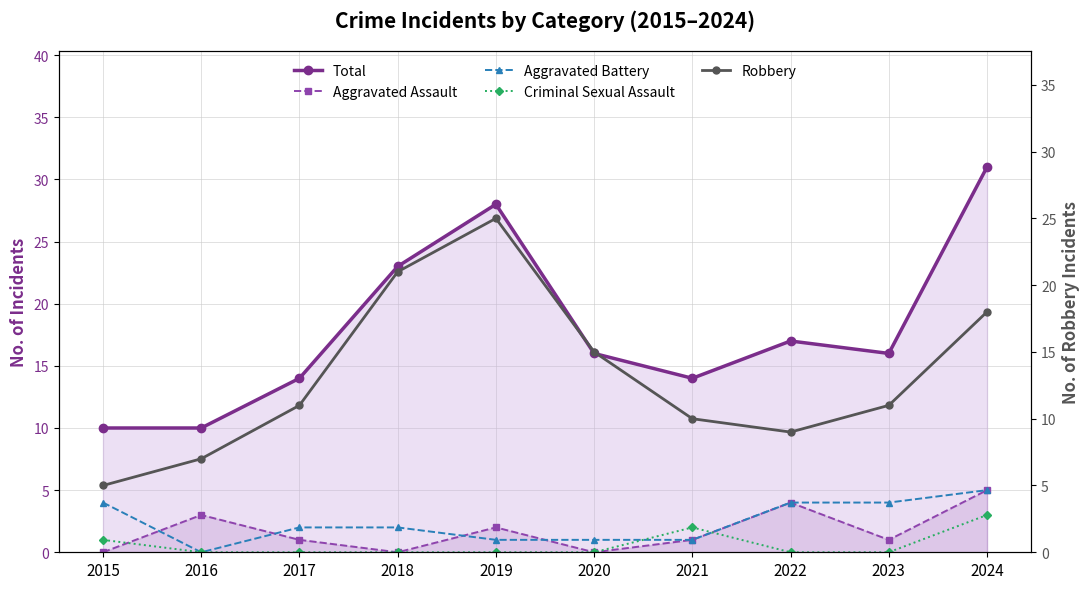

At how many categories does at least one series exceed 23?

2